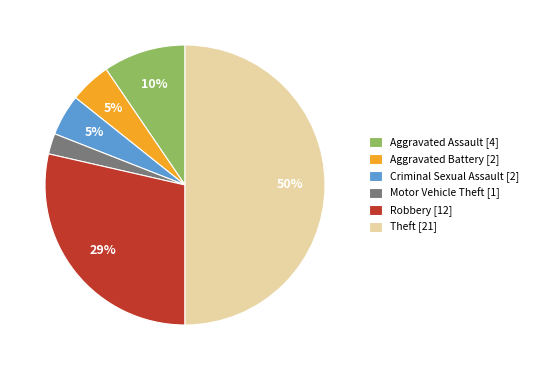

Is it true that Aggravated Battery is 5% of the pie?

True